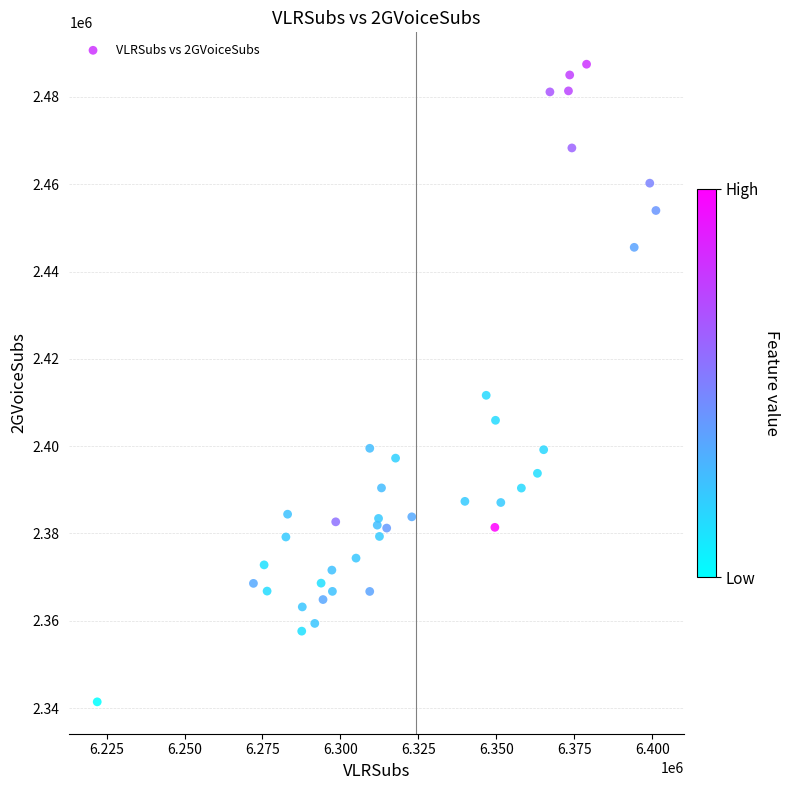

What Y value in the scatter plot is closest to 2414468?

2411657.5